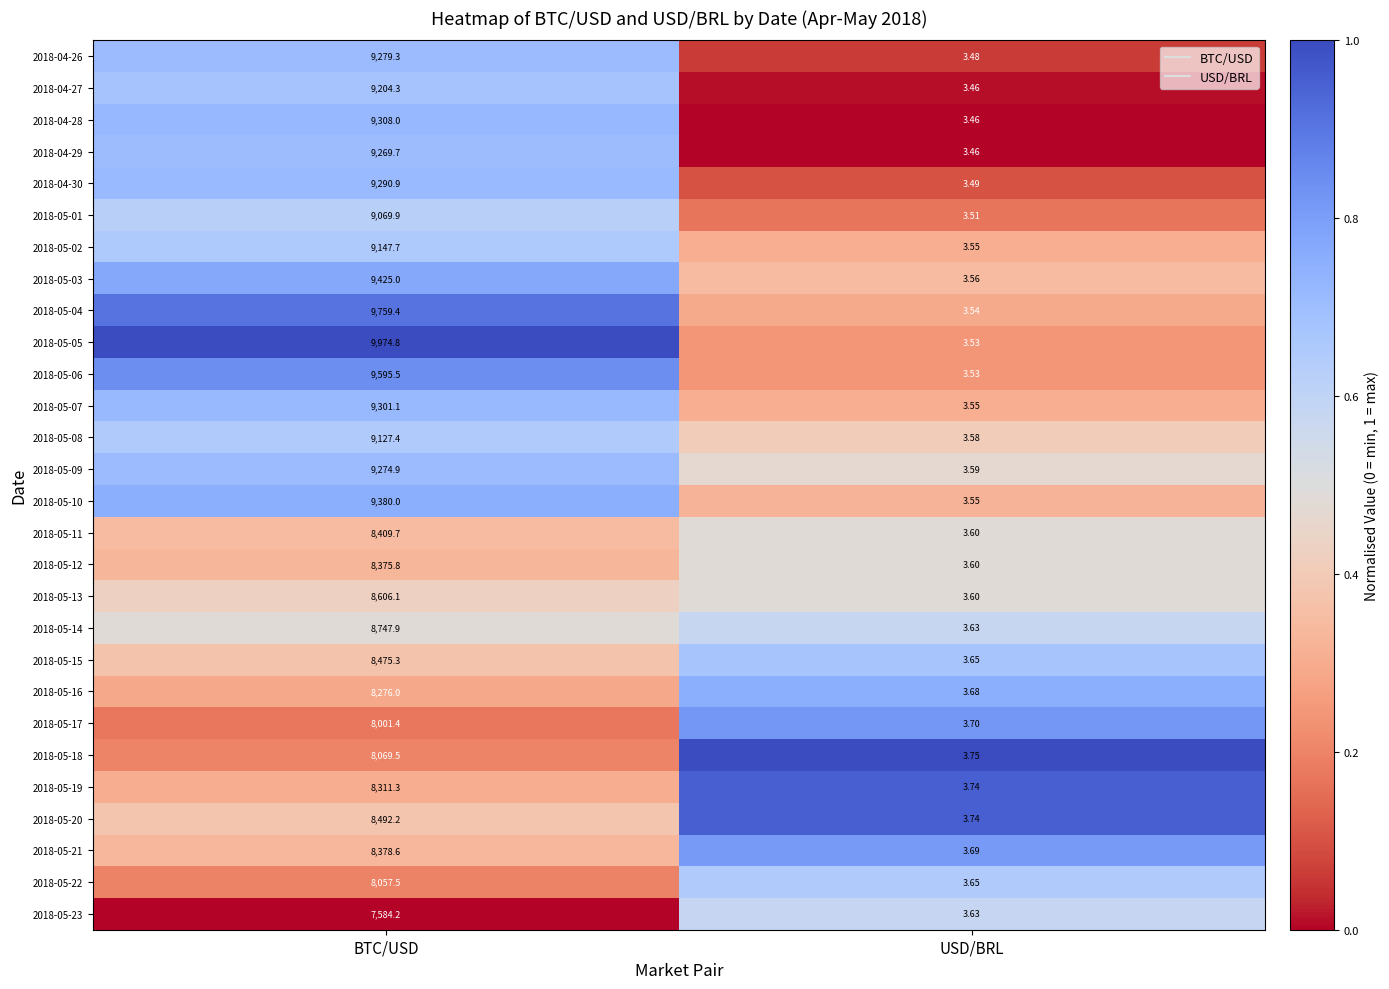

At BTC/USD, list the series in order from smallest to largest.

2018-05-23, 2018-05-17, 2018-05-22, 2018-05-18, 2018-05-16, 2018-05-19, 2018-05-12, 2018-05-21, 2018-05-11, 2018-05-15, 2018-05-20, 2018-05-13, 2018-05-14, 2018-05-01, 2018-05-08, 2018-05-02, 2018-04-27, 2018-04-29, 2018-05-09, 2018-04-26, 2018-04-30, 2018-05-07, 2018-04-28, 2018-05-10, 2018-05-03, 2018-05-06, 2018-05-04, 2018-05-05